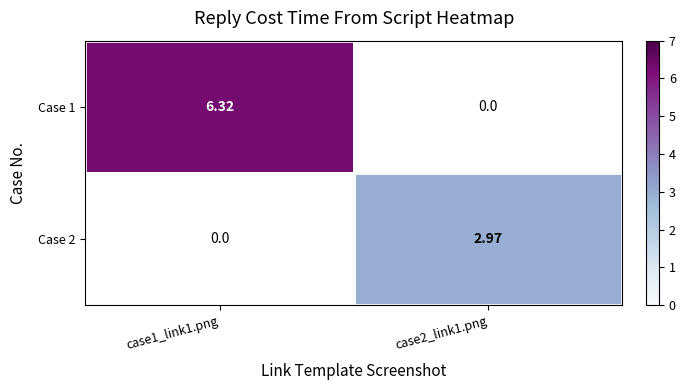

The Case 1 series shows 8.7 at case1_link1.png. True or false?

False